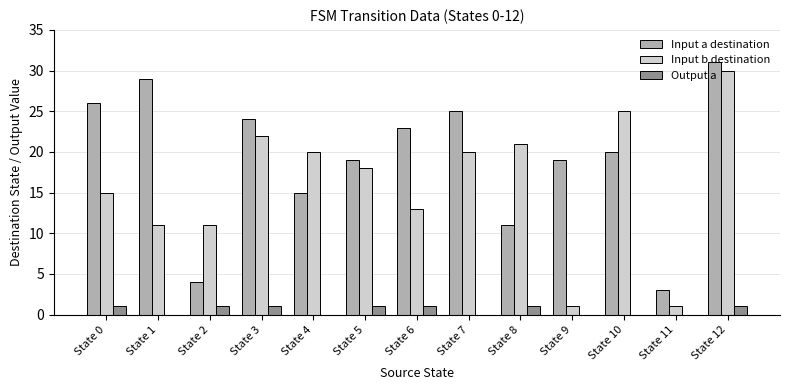

The Input b destination series shows 26 at State 5. True or false?

False